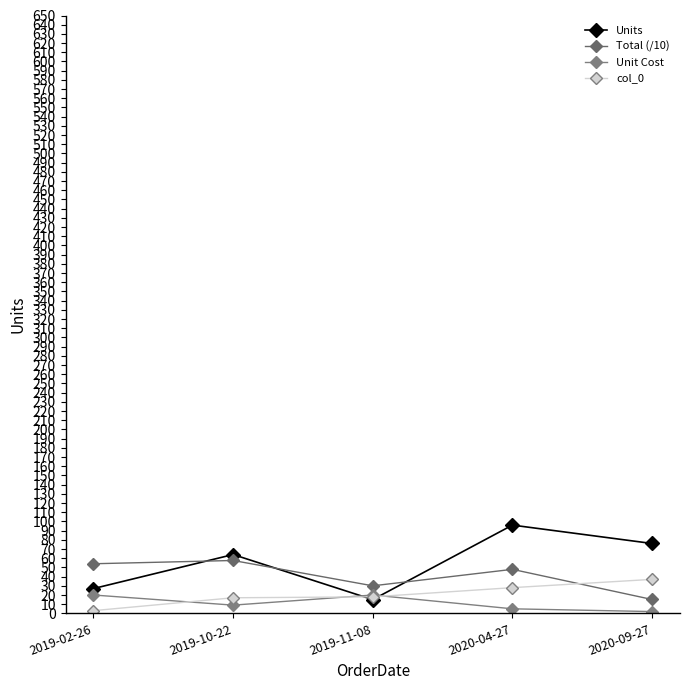

How many values in the Unit Cost series exceed 8?

3